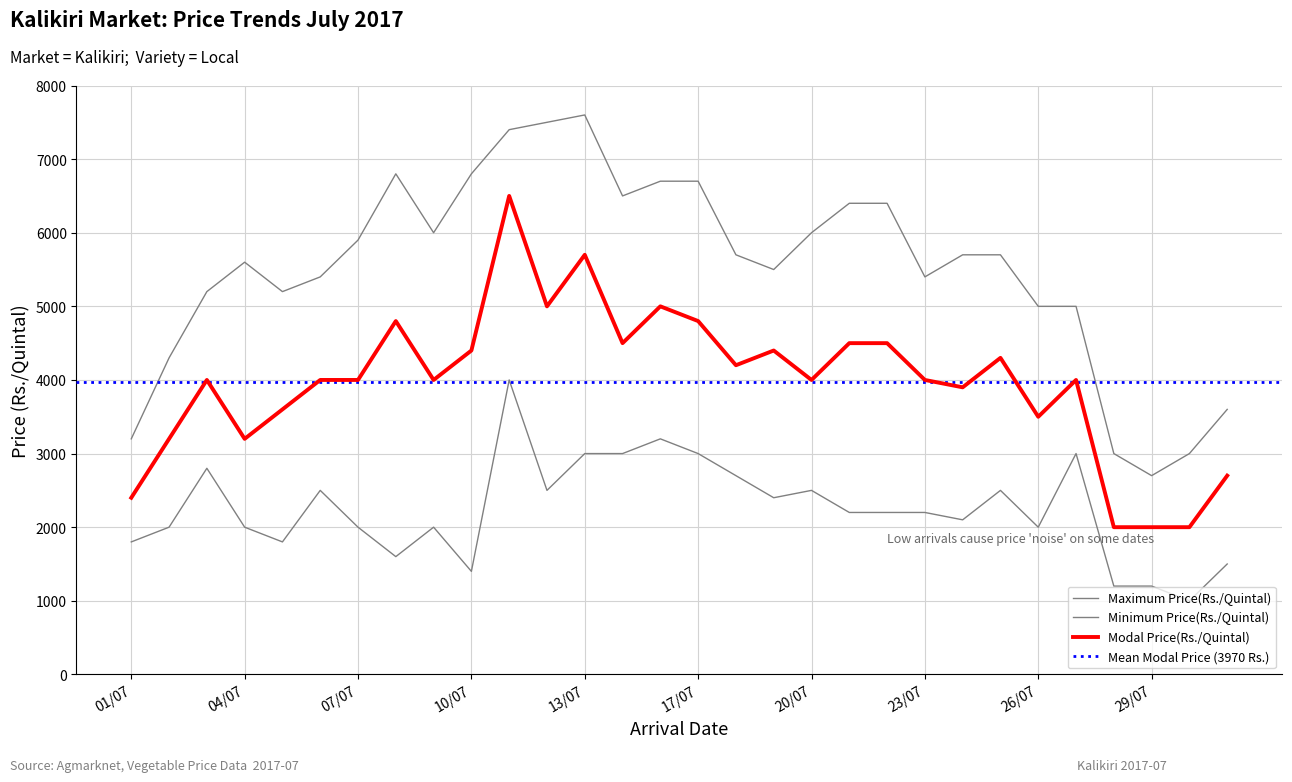

In Modal Price(Rs./Quintal), how many points are lower than both neighbors (excluding endpoints)?

8